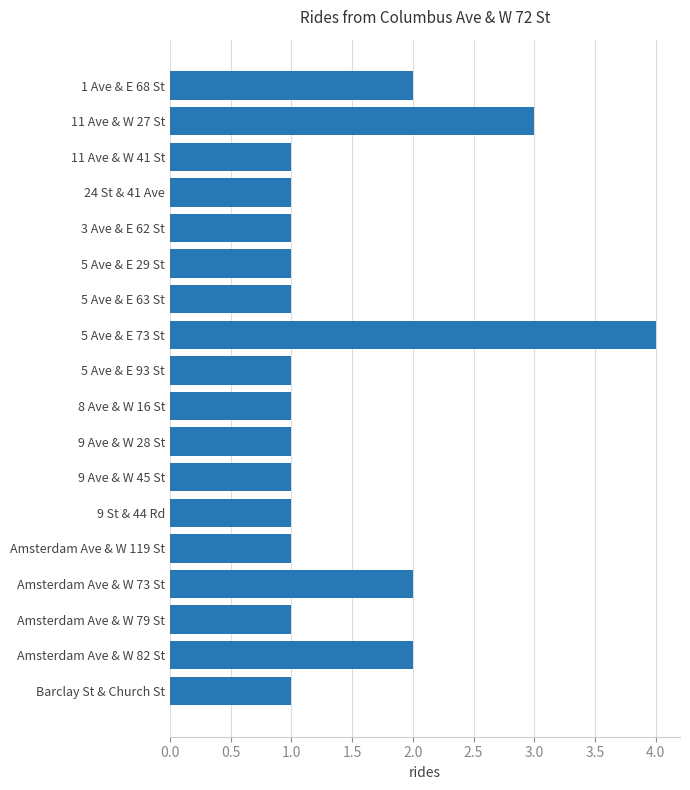

What position from the top is 5 Ave & E 73 St?

8